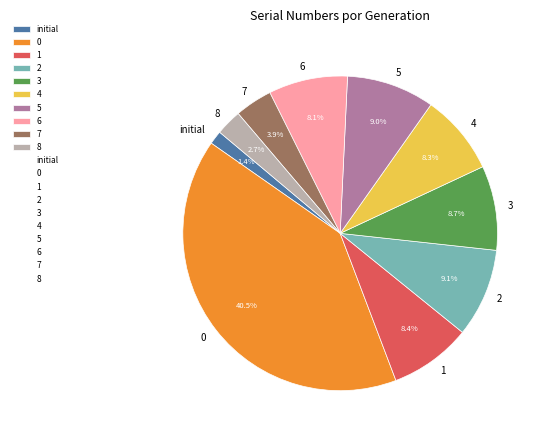

Which category has the smallest portion of the pie?

initial